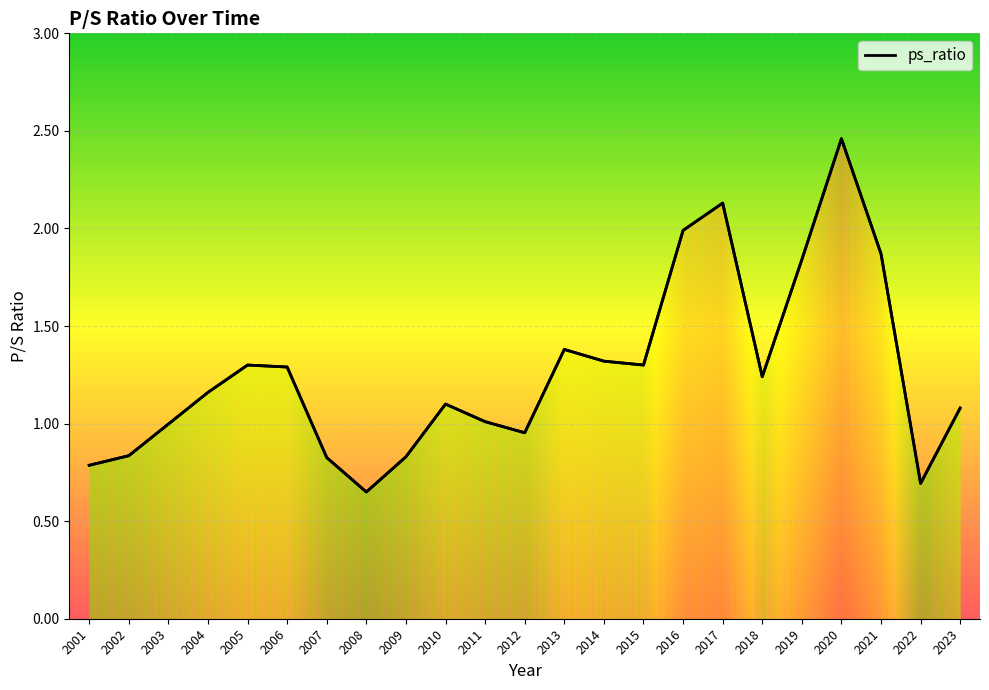

The value at 2020 is 2.5. True or false?

True